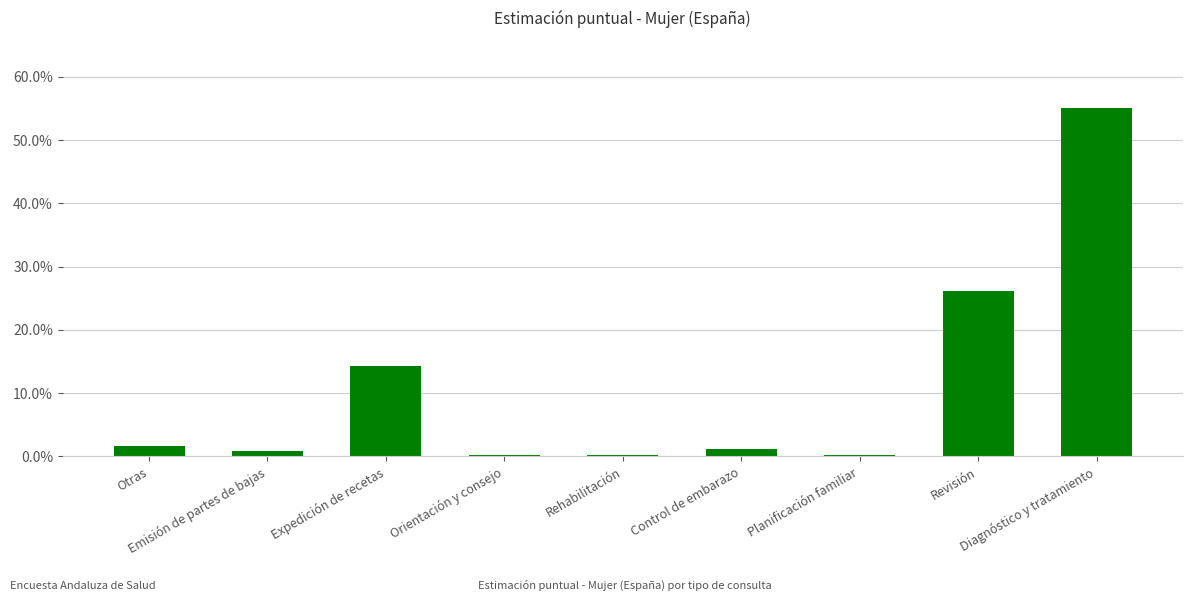

At which label is the value closest to 0?

Rehabilitación